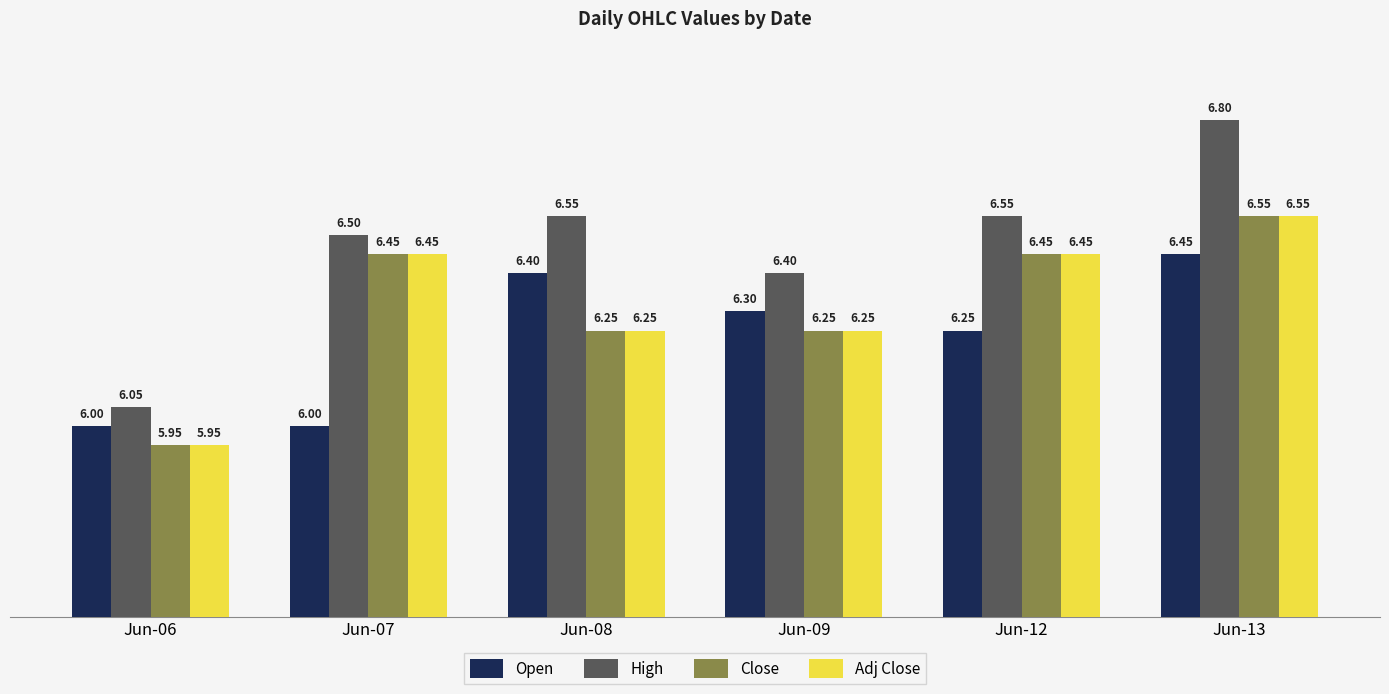

The value of Open at Jun-08 is 11.3. True or false?

False